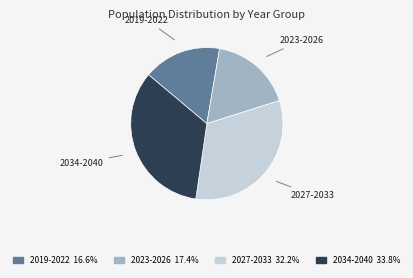

Does any single category account for the majority?

No